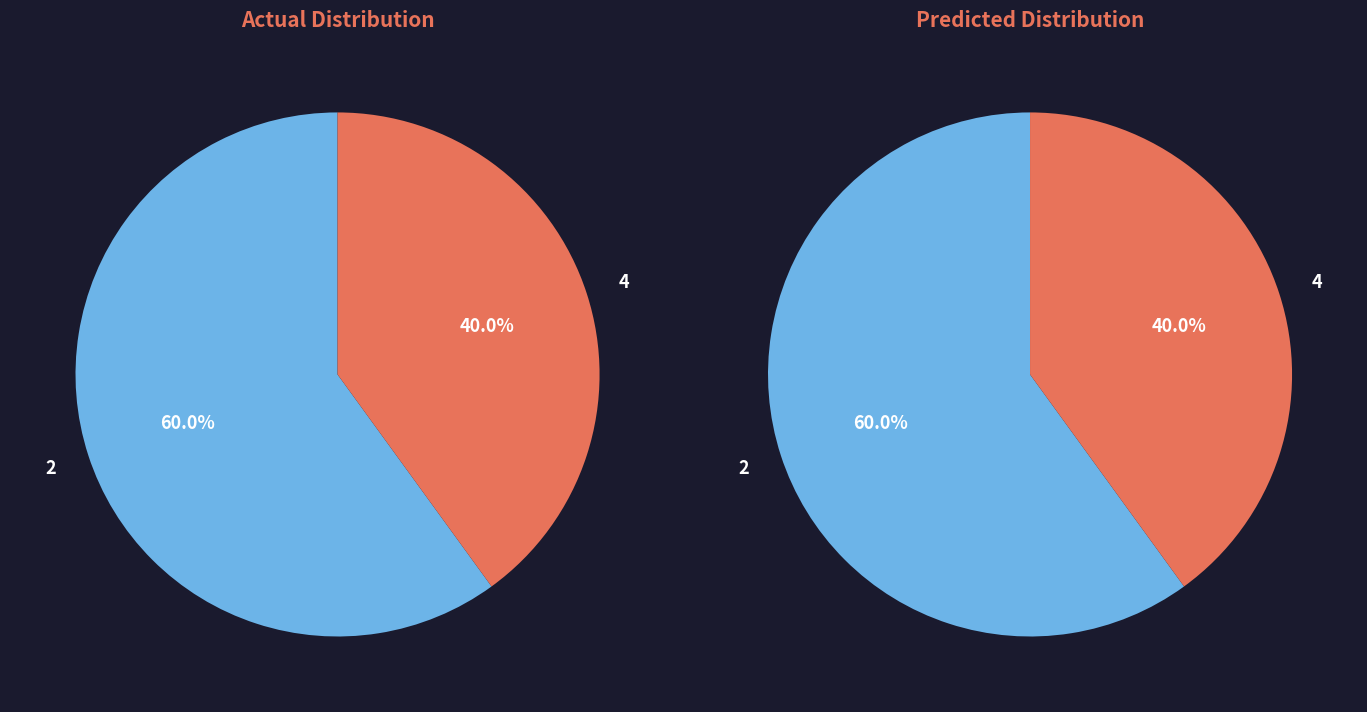

Which category has the biggest portion of the pie?

2